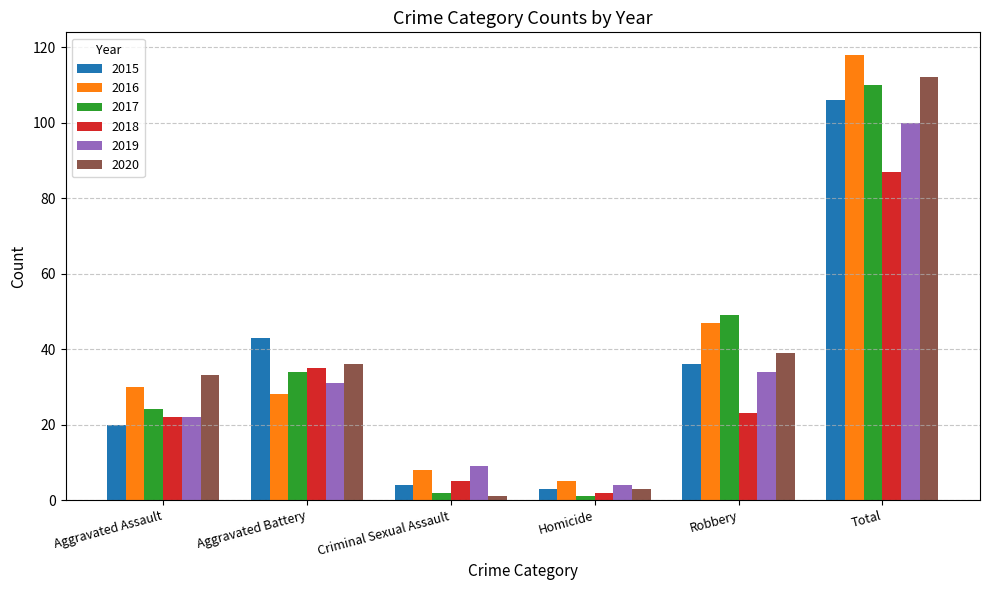

Is it true that 2016 equals 118 at Total?

True